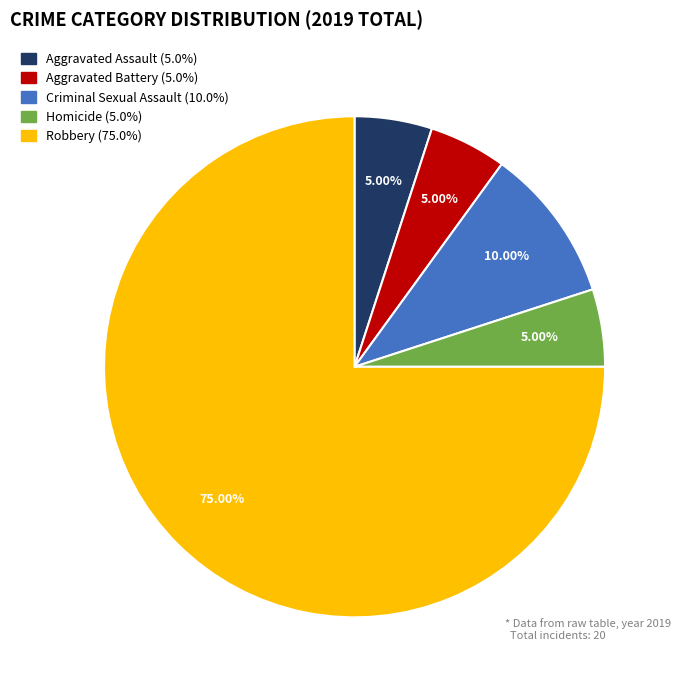

How many slices are in this pie chart?

5